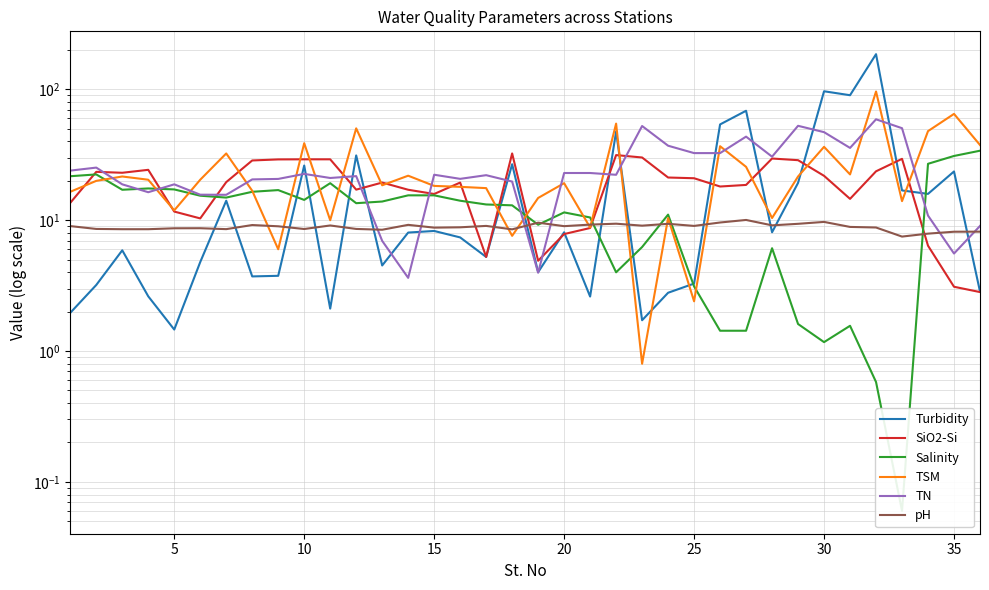

What is the value of the Turbidity point at the 1st from the left?

2.0